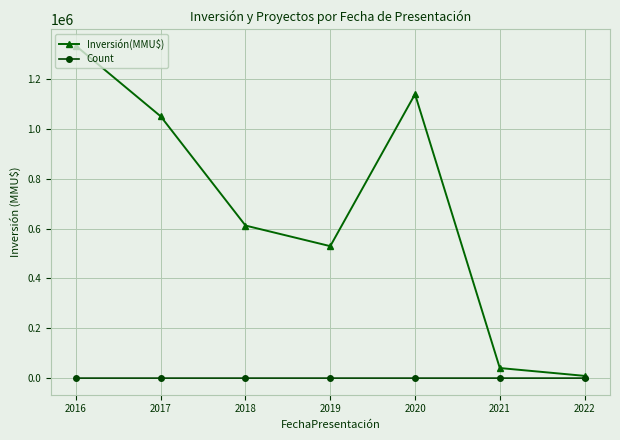

Where is Inversión(MMU$) nearest to the value 670890?

2018